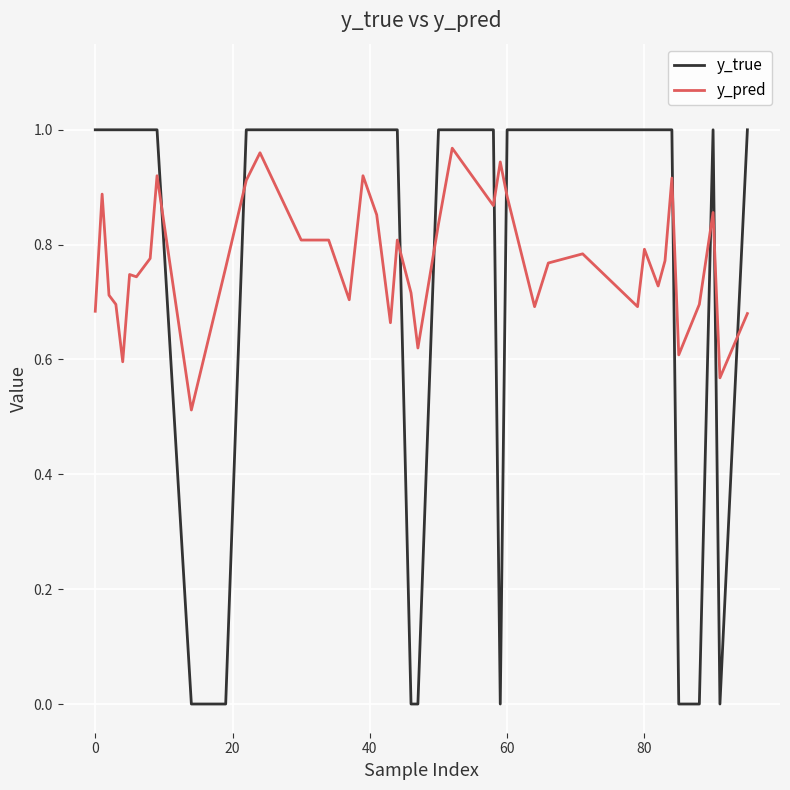

True or false: y_true and y_pred intersect in this chart.

True